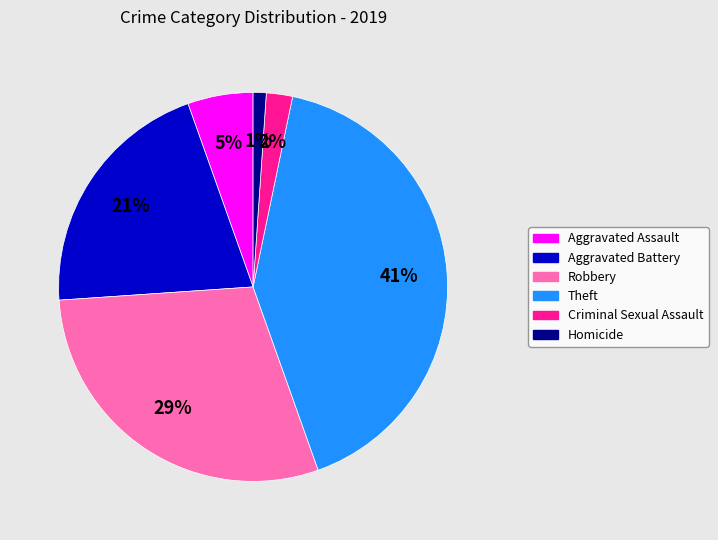

Is there a majority slice in this chart?

No